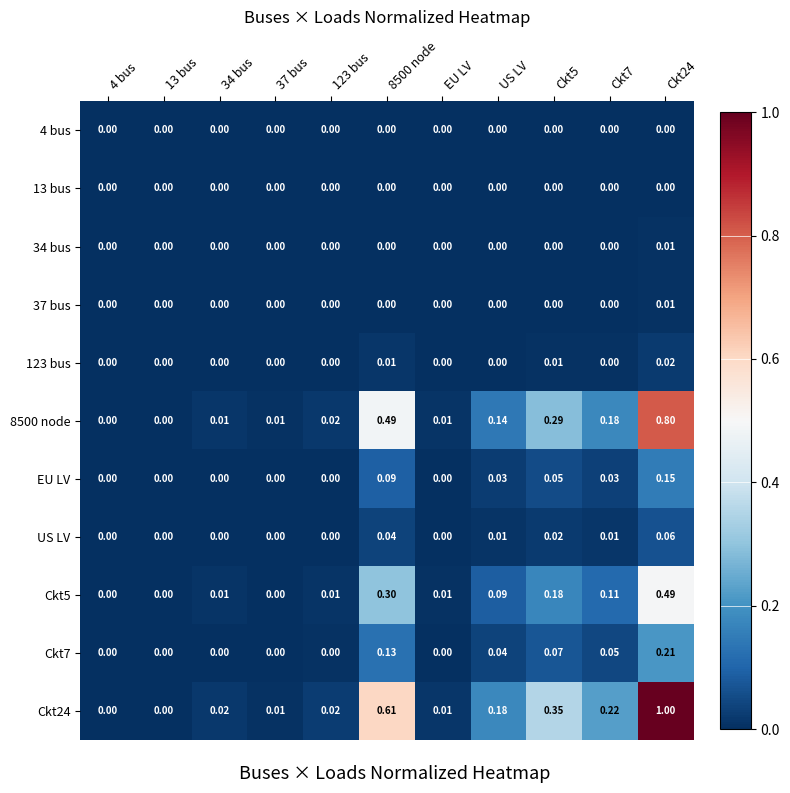

What is the maximum value shown in the chart?

1.0